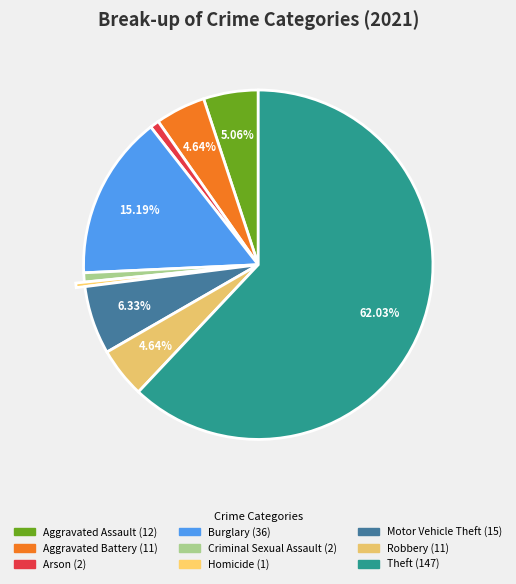

To the nearest percent, what portion does Theft represent?

62%